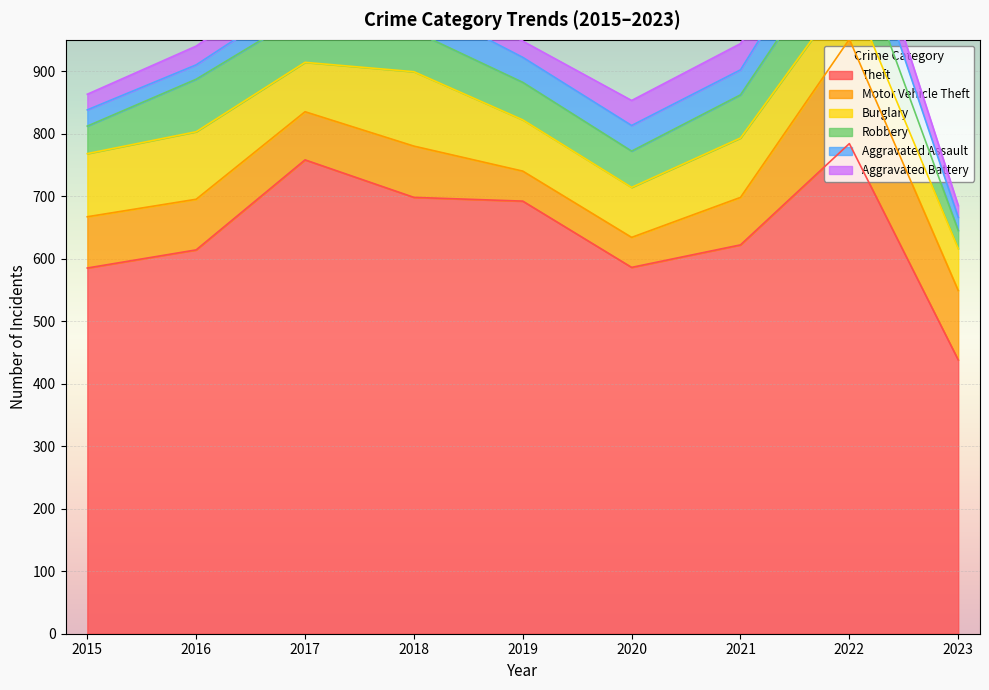

What is the minimum value for Aggravated Assault?

21